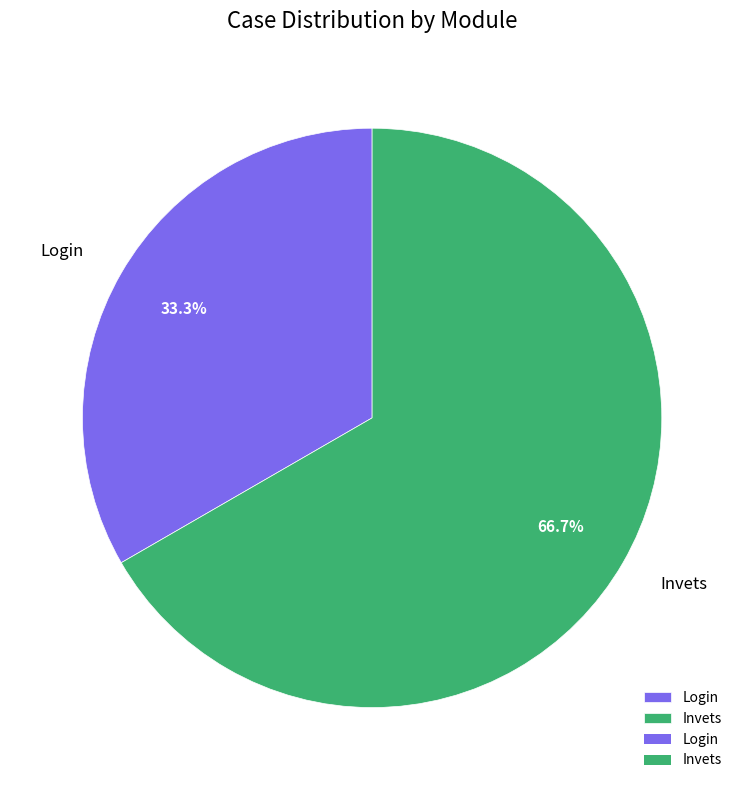

The Invets slice represents 54% of the pie. True or false?

False